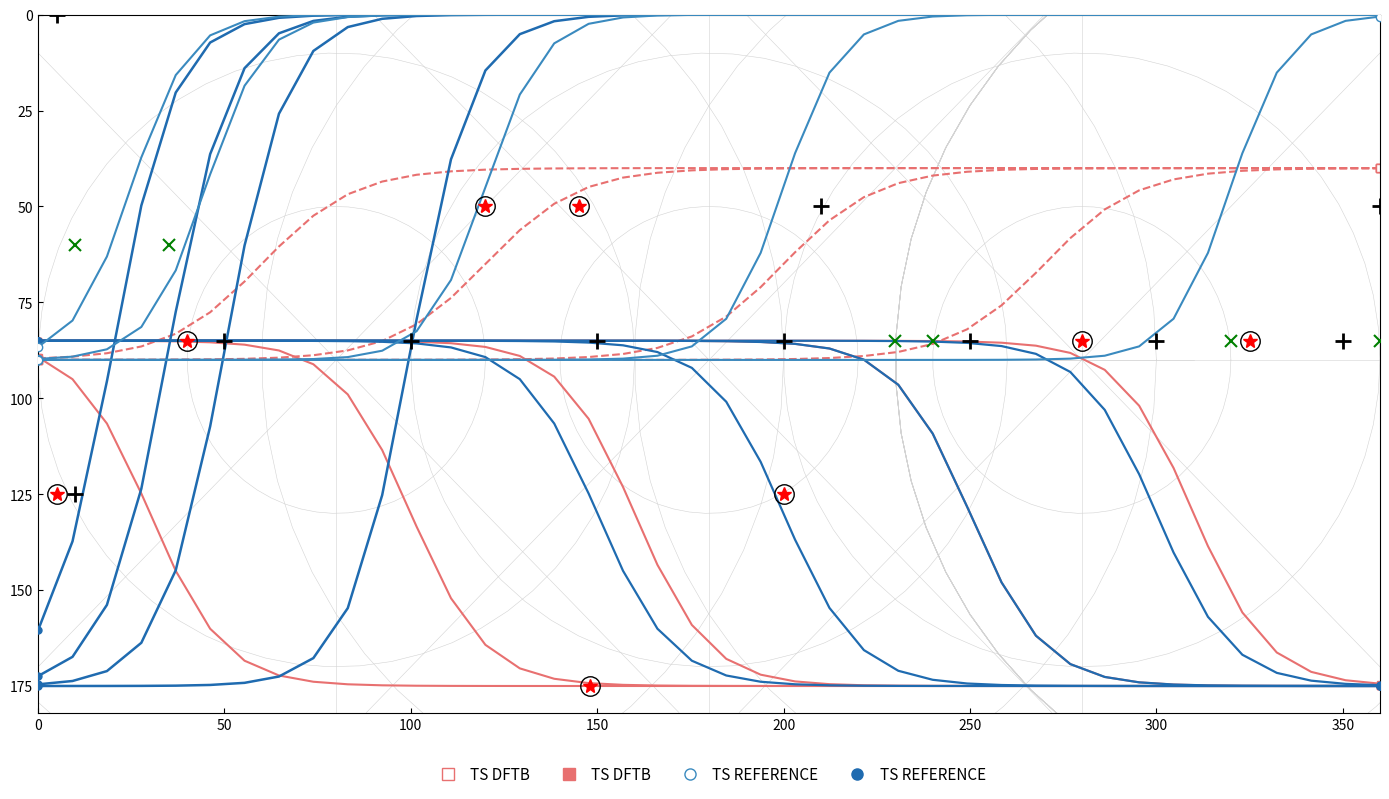

Is the value of TS REFERENCE at 9 greater than the value of TS DFTB at 38?

No